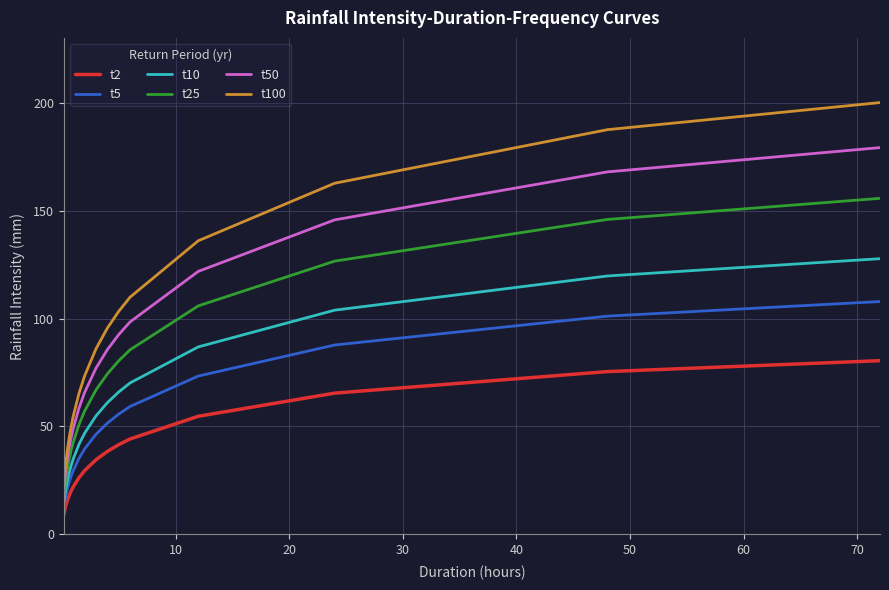

True or false: t10 and t25 intersect in this chart.

False